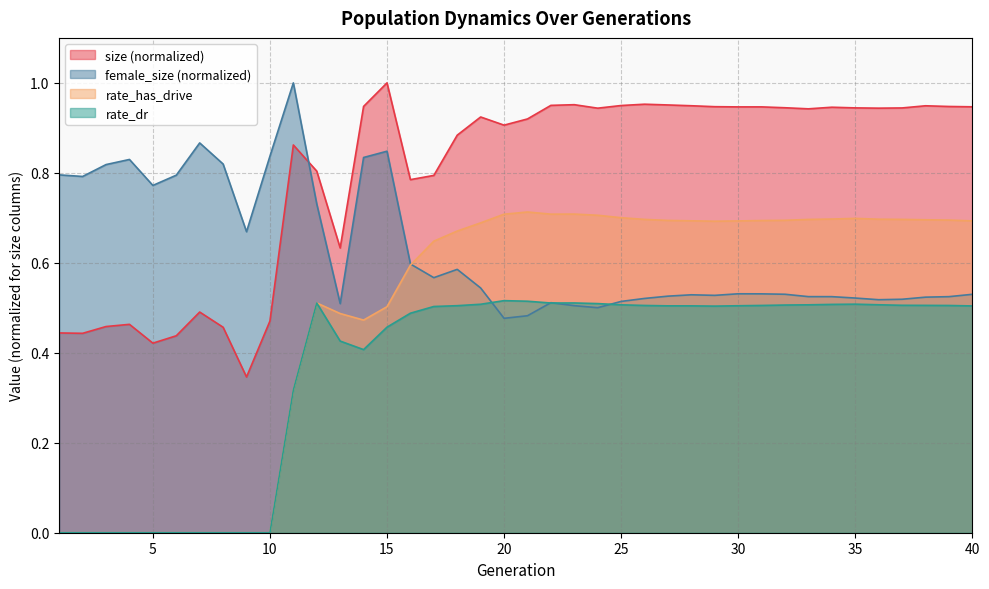

What is the total value across all series at 12?

2.6